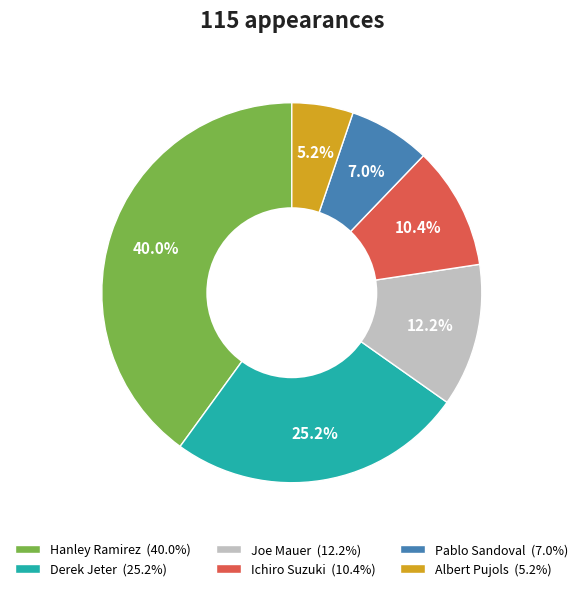

Is Pablo Sandoval (7.0%) the majority of the pie?

No